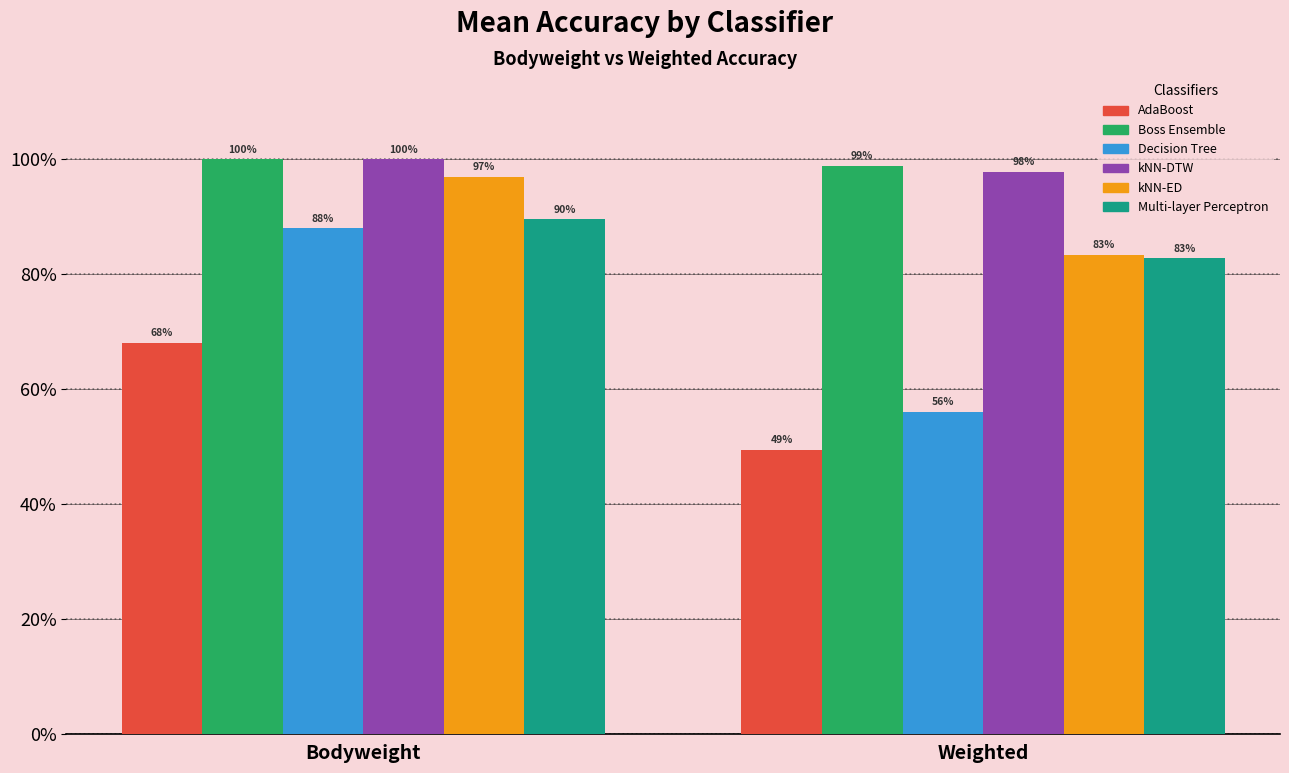

Are the bars horizontal?

No